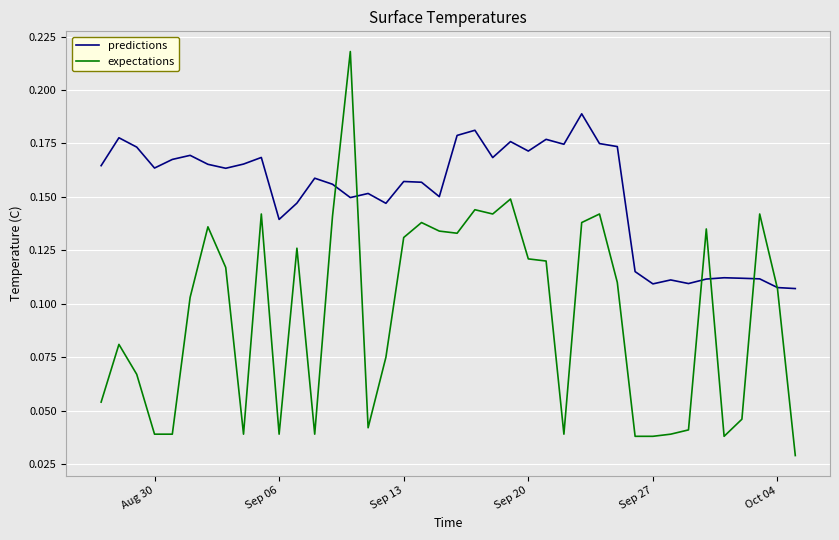

Which series has the largest range (max minus min)?

expectations